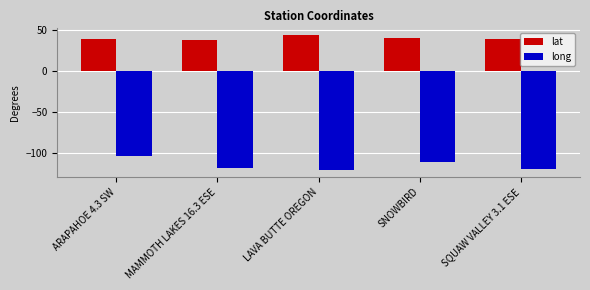

What is the label of the 4th bar from the right?

MAMMOTH LAKES 16.3 ESE